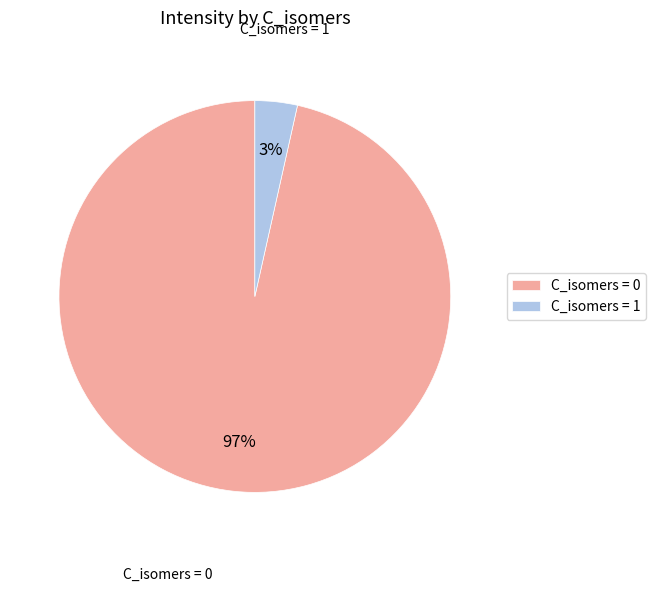

Count the number of slices in the pie.

2